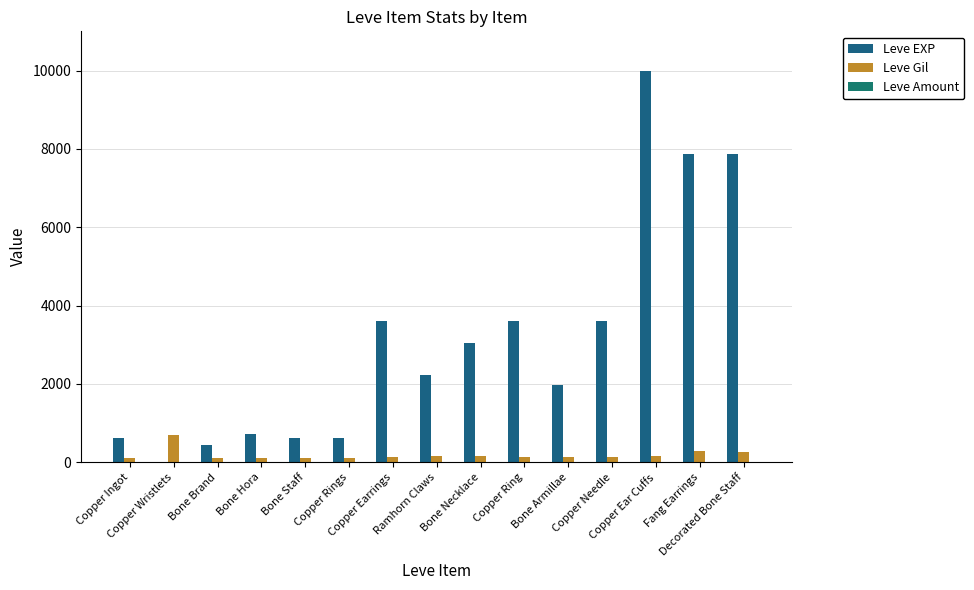

How many groups of bars are there?

15